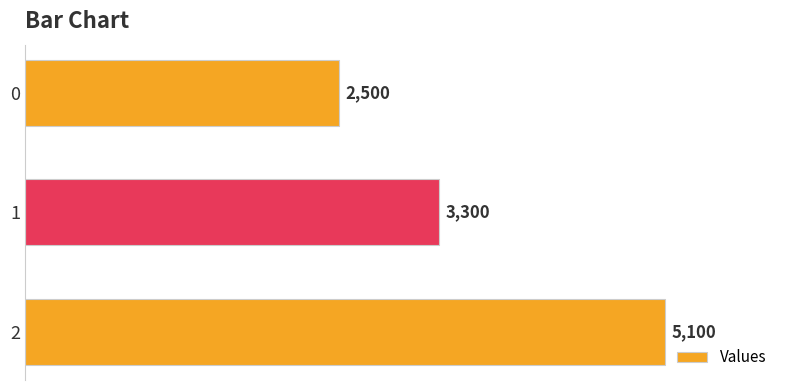

How many values are between 2500 and 5100?

3